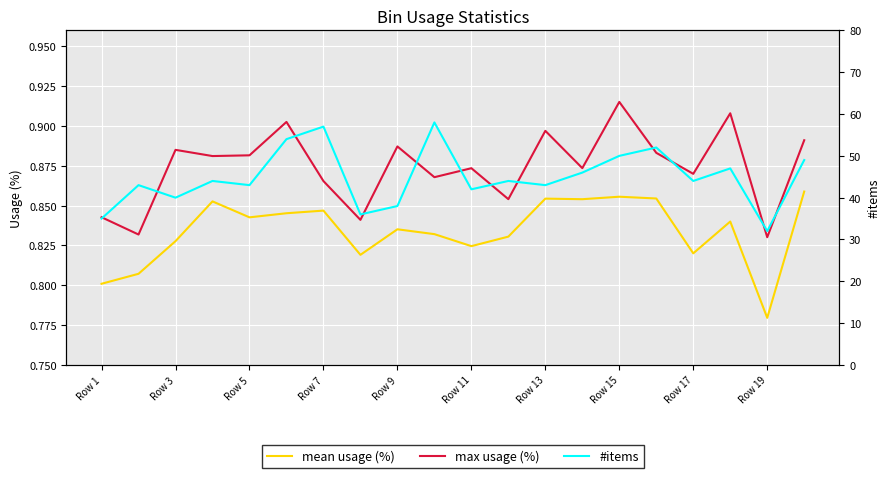

Which series has the largest range (max minus min)?

#items